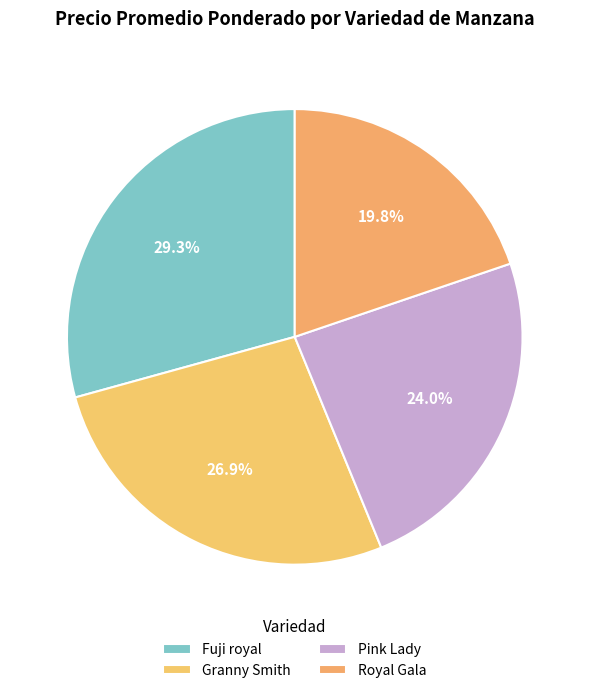

Is there any slice that represents more than half of the pie?

No